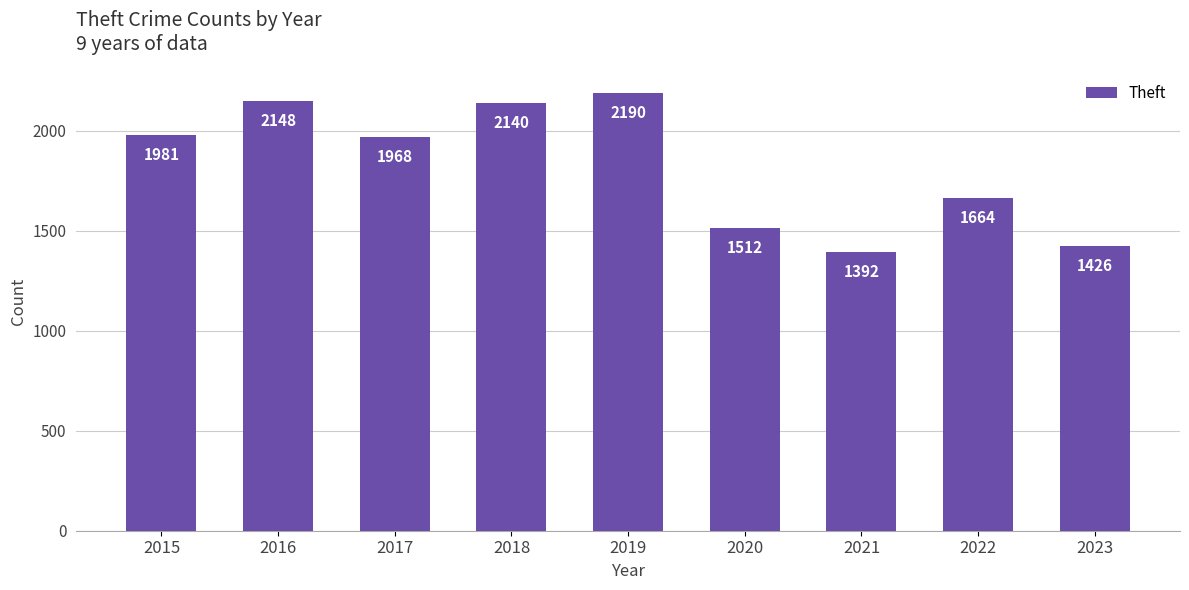

Count the number of data series in this chart.

1